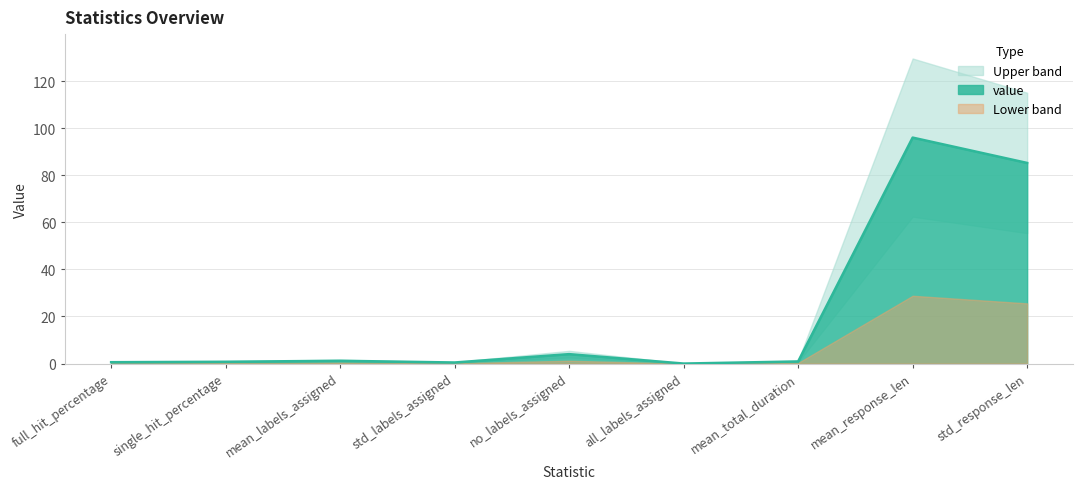

What is the change in value from full_hit_percentage to std_labels_assigned?

-0.1